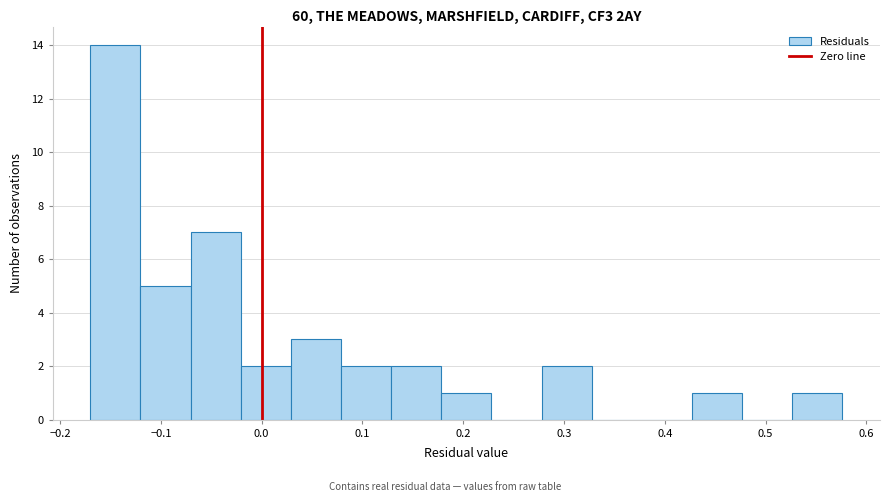

How tall is the bar that spans -0.07 to -0.02 on the x-axis? Neither the bar edges nor the heights are printed on the chart, so give them approximately, as read against the axes.

7